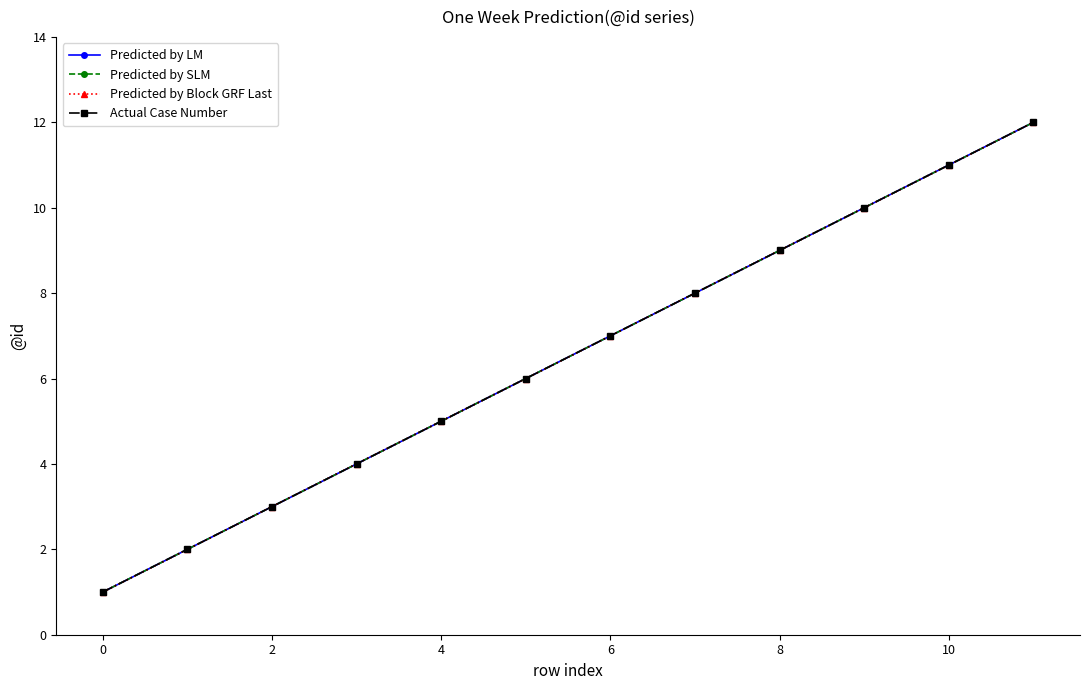

At how many categories does at least one series exceed 1?

11